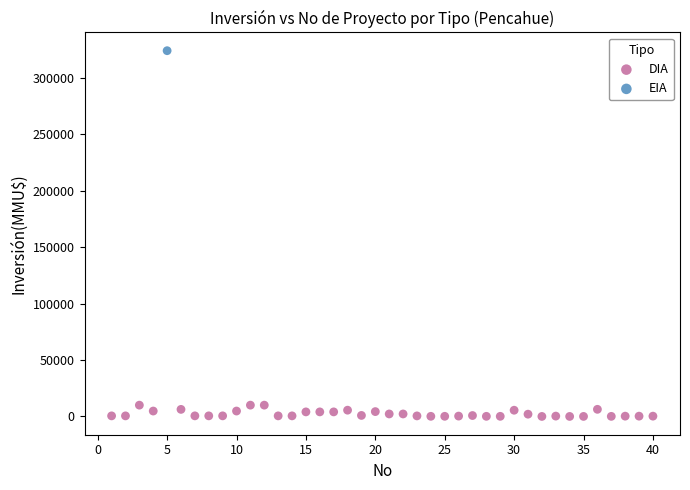

What are all the series names shown in the legend?

DIA, EIA